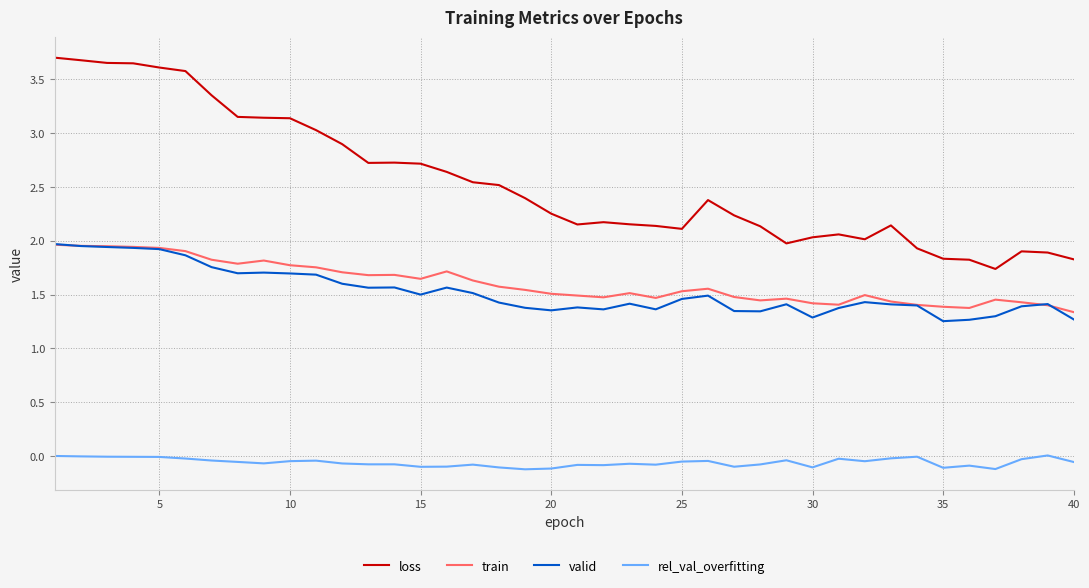

At how many categories does at least one series exceed 1?

40